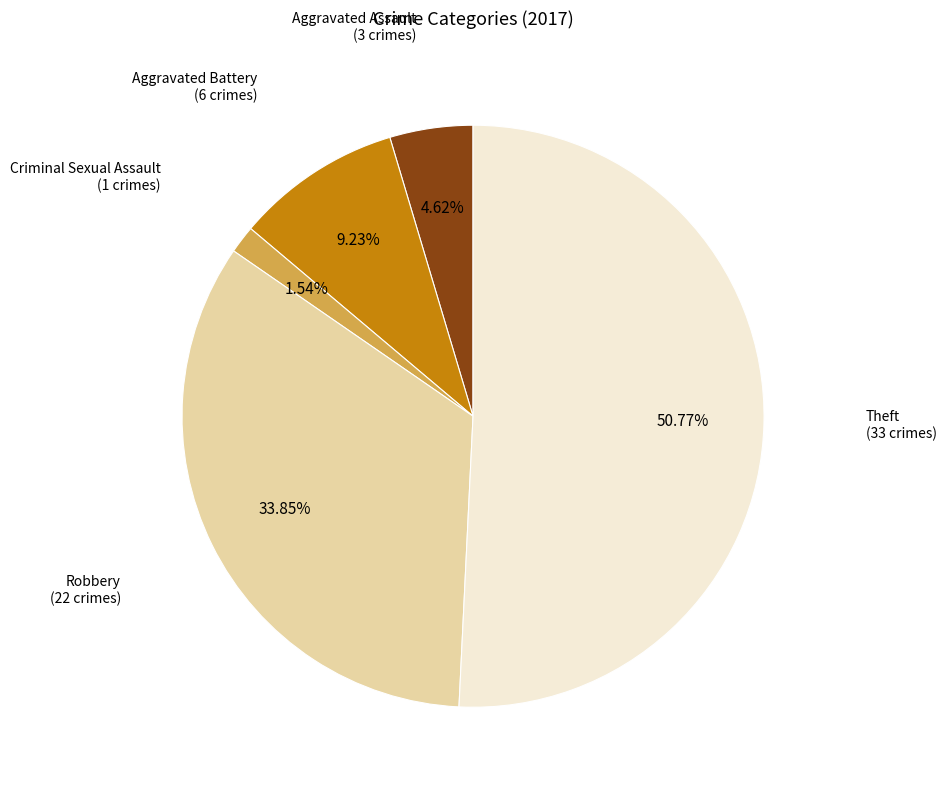

Which category has the biggest portion of the pie?

Theft